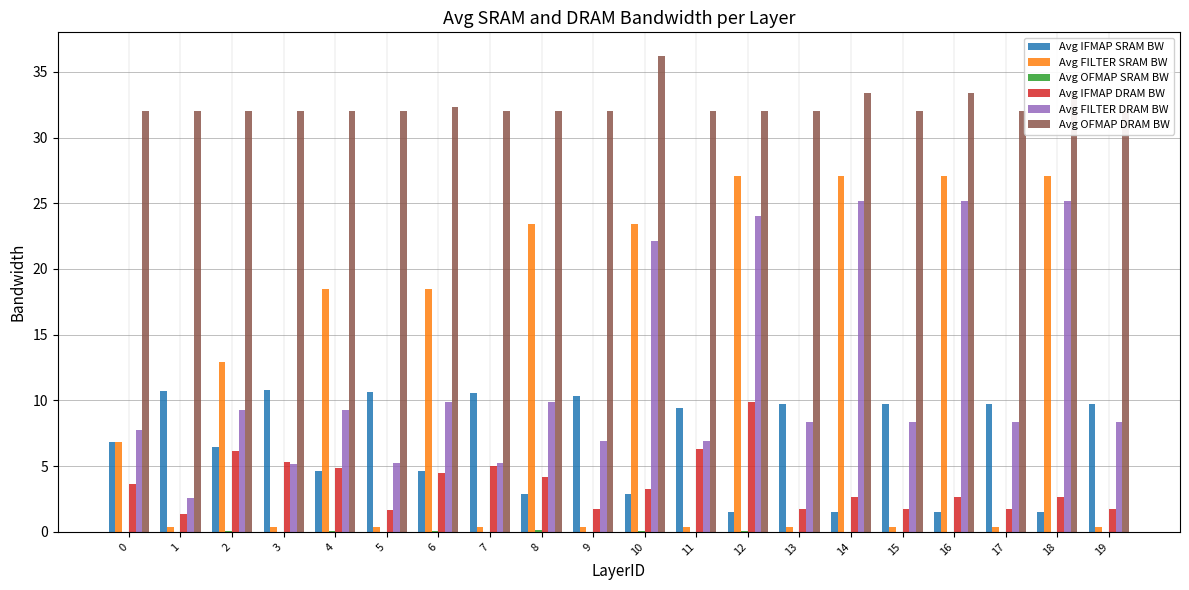

Is the value of Avg IFMAP DRAM BW at 9 greater than the value of Avg OFMAP DRAM BW at 15?

No